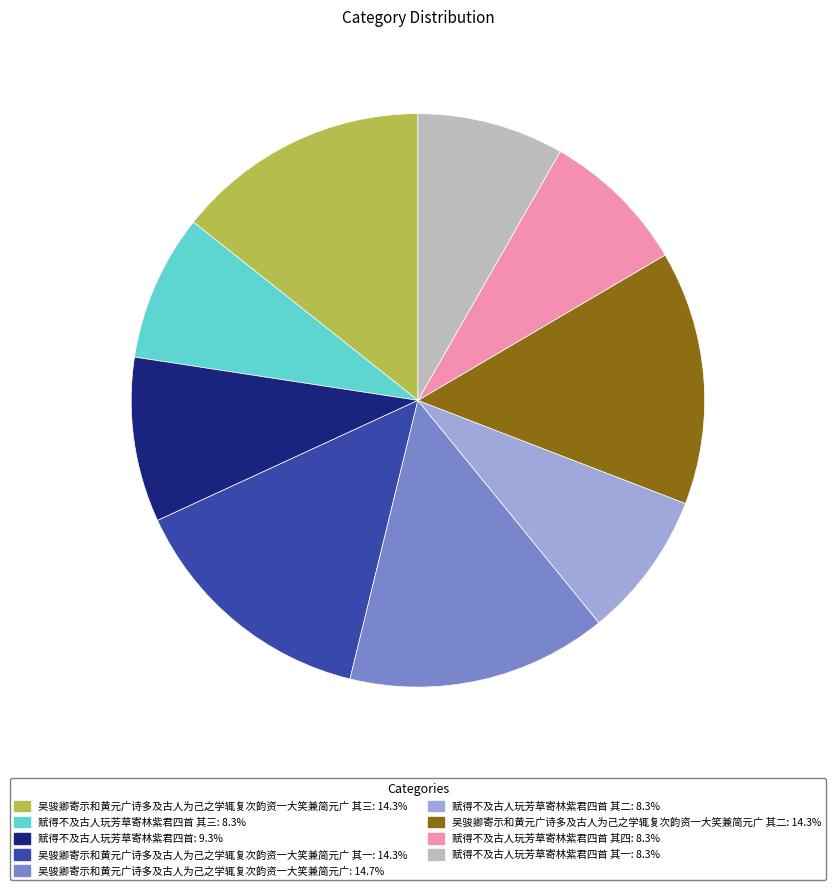

Is there any slice that represents more than half of the pie?

No